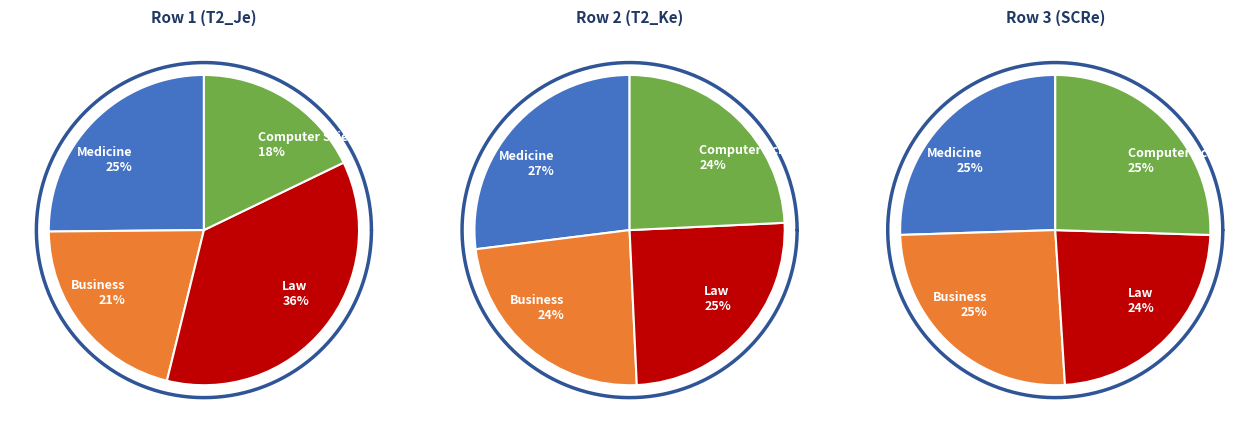

To the nearest percent, what is the difference between the largest and smallest slice percentages?

18%